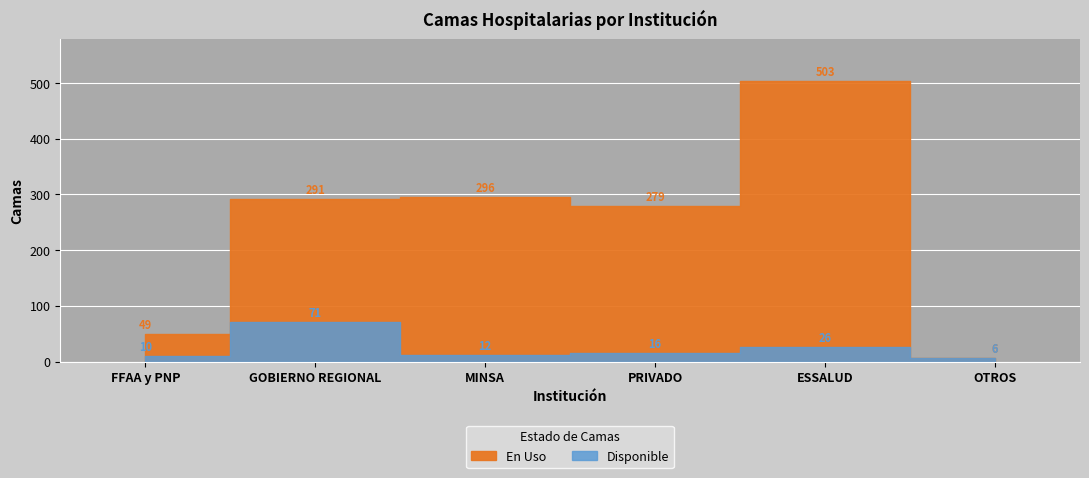

List the series in order of their peak value, lowest first.

Disponible, En Uso